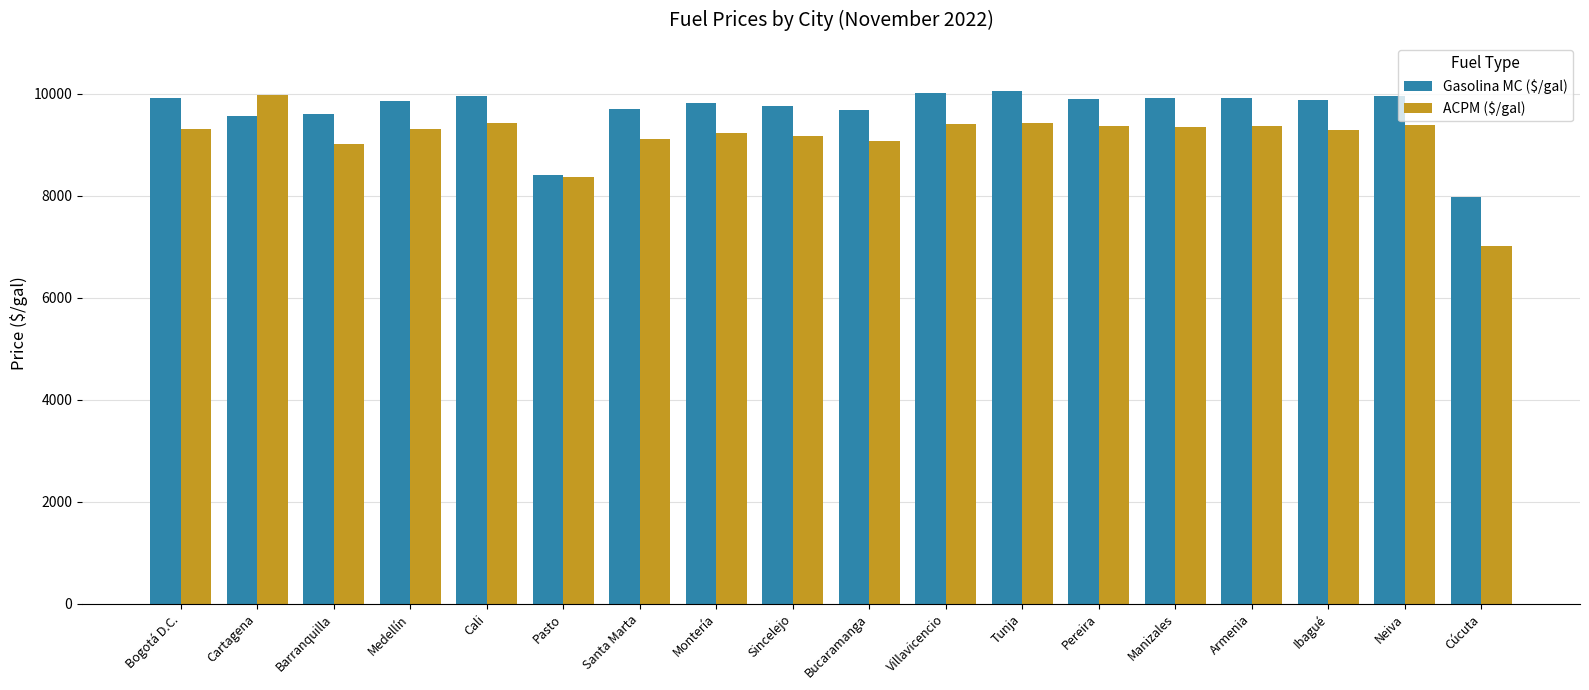

How many bars are there in each group?

2